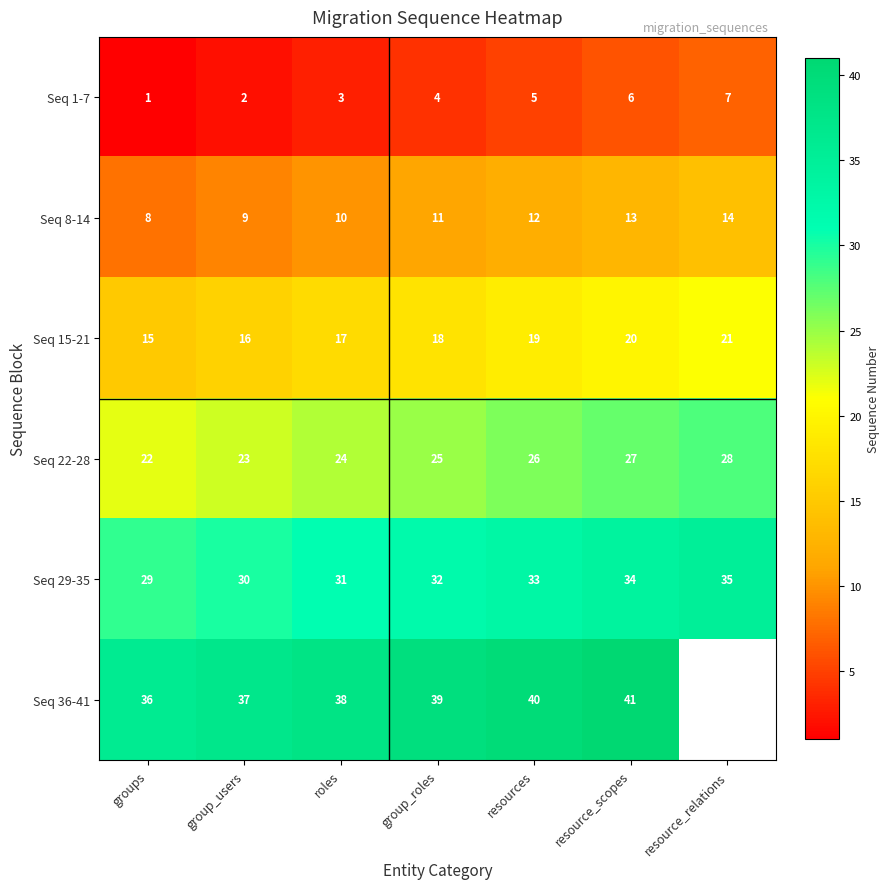

What is the lowest value of the Seq 15-21 series?

15